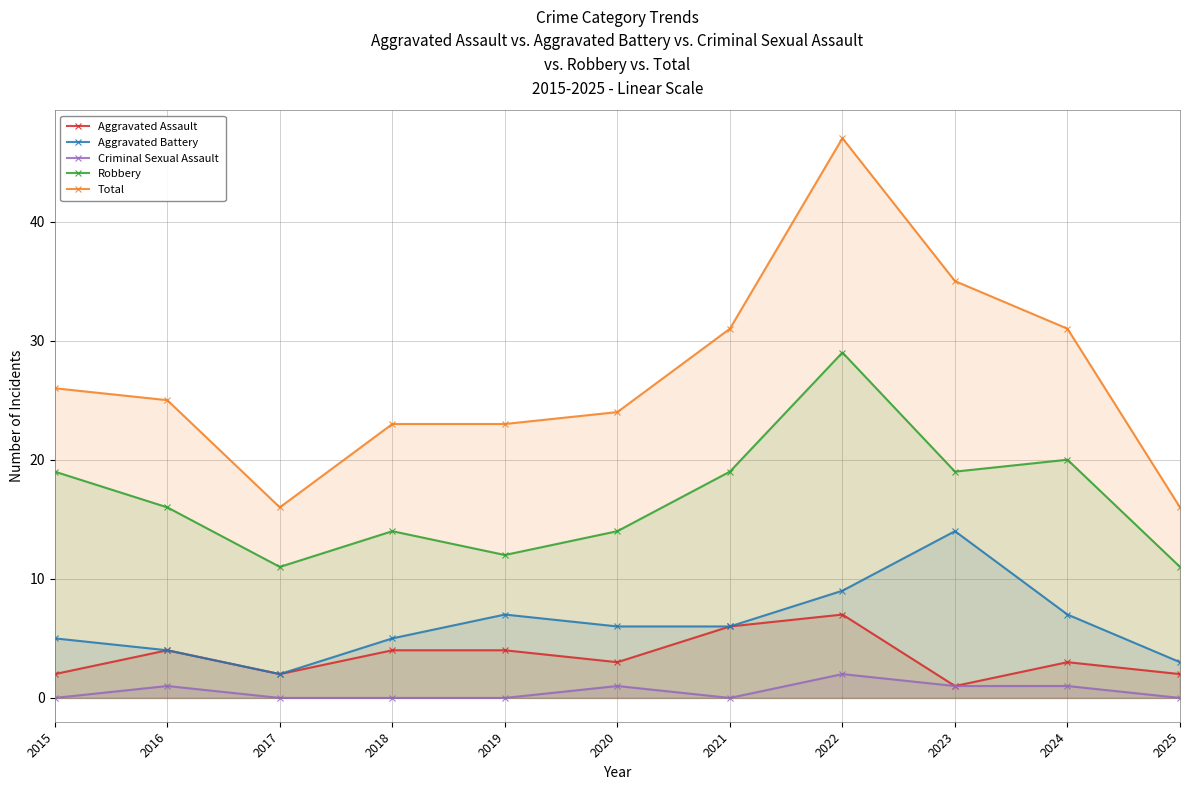

Reading right to left, transcribe all the data shown in this chart.

Aggravated Assault: 2025=2	2024=3	2023=1	2022=7	2021=6	2020=3	2019=4	2018=4	2017=2	2016=4	2015=2
Aggravated Battery: 2025=3	2024=7	2023=14	2022=9	2021=6	2020=6	2019=7	2018=5	2017=2	2016=4	2015=5
Criminal Sexual Assault: 2025=0	2024=1	2023=1	2022=2	2021=0	2020=1	2019=0	2018=0	2017=0	2016=1	2015=0
Robbery: 2025=11	2024=20	2023=19	2022=29	2021=19	2020=14	2019=12	2018=14	2017=11	2016=16	2015=19
Total: 2025=16	2024=31	2023=35	2022=47	2021=31	2020=24	2019=23	2018=23	2017=16	2016=25	2015=26